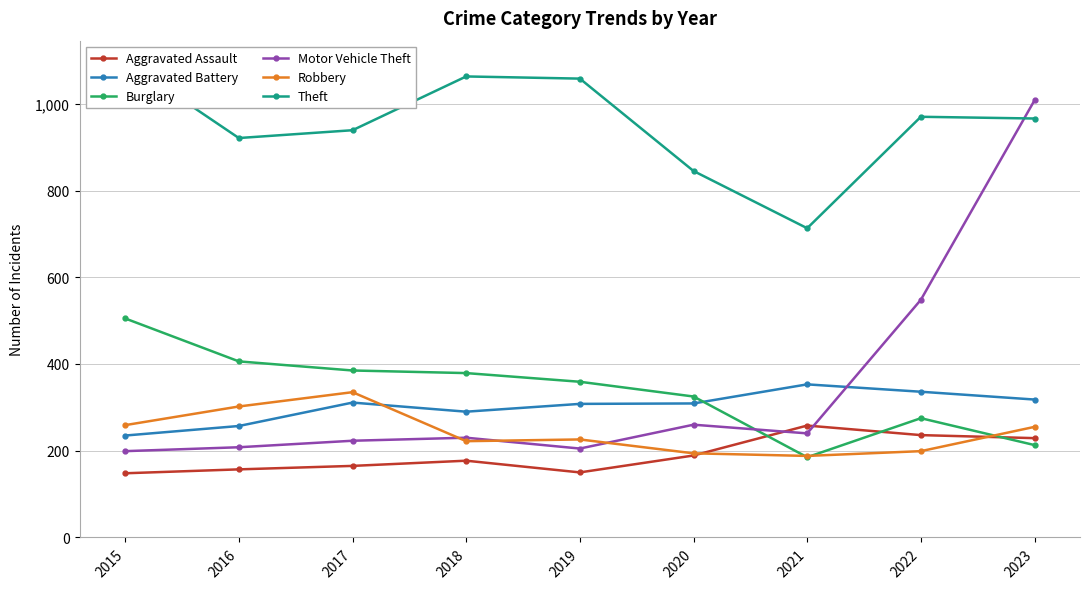

Which series has the largest range (max minus min)?

Motor Vehicle Theft